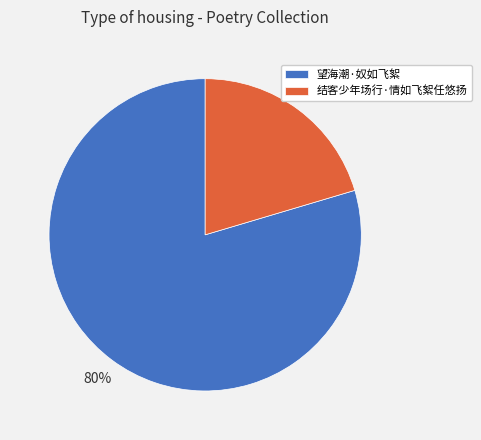

Which has a higher value, 望海潮·奴如飞絮 or 结客少年场行·情如飞絮任悠扬?

望海潮·奴如飞絮